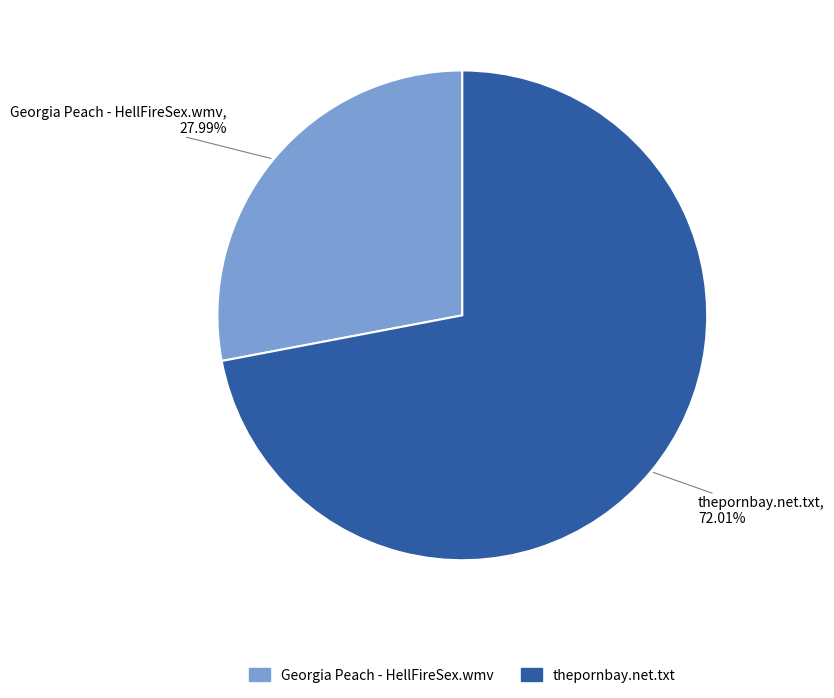

The Georgia Peach - HellFireSex.wmv slice represents 37% of the pie. True or false?

False